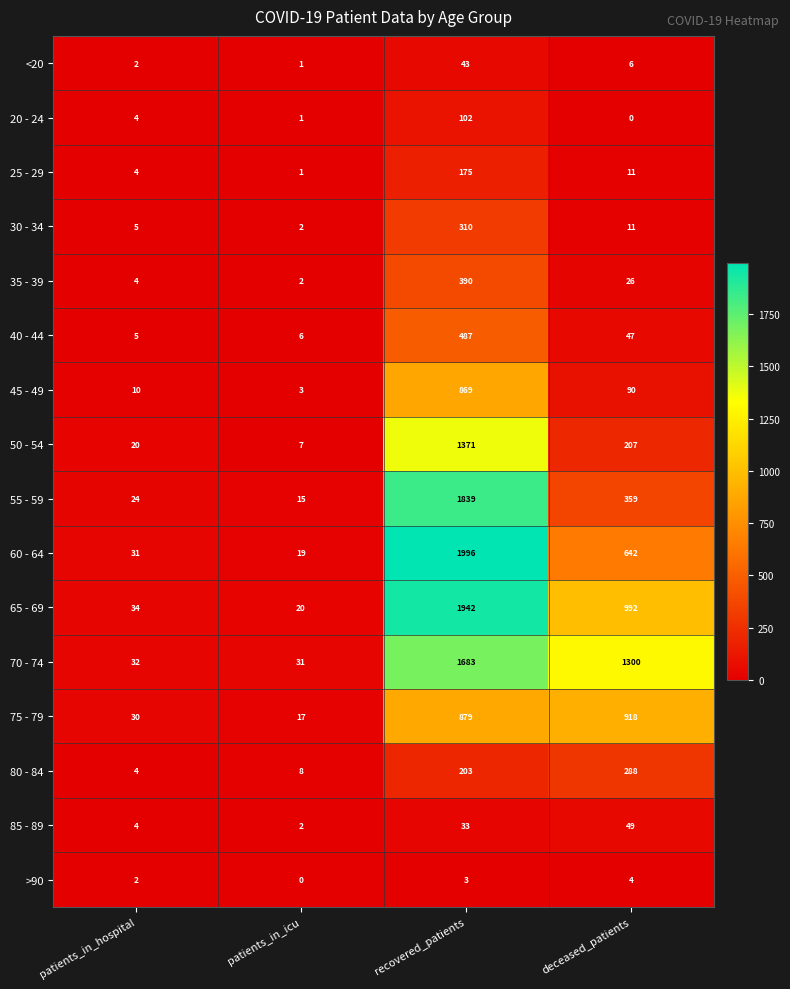

List the series in order of their peak value, highest first.

60 - 64, 65 - 69, 55 - 59, 70 - 74, 50 - 54, 75 - 79, 45 - 49, 40 - 44, 35 - 39, 30 - 34, 80 - 84, 25 - 29, 20 - 24, 85 - 89, <20, >90